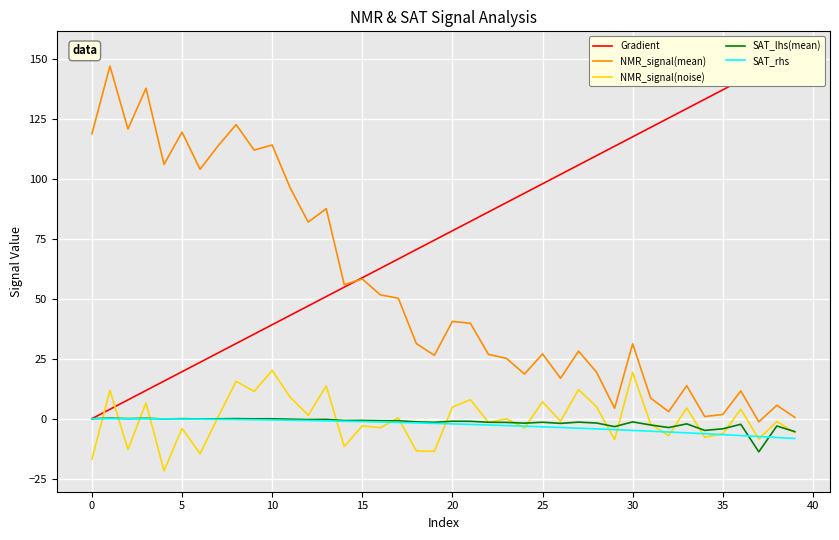

Is it true that SAT_lhs(mean) equals -1.3 at 30?

True